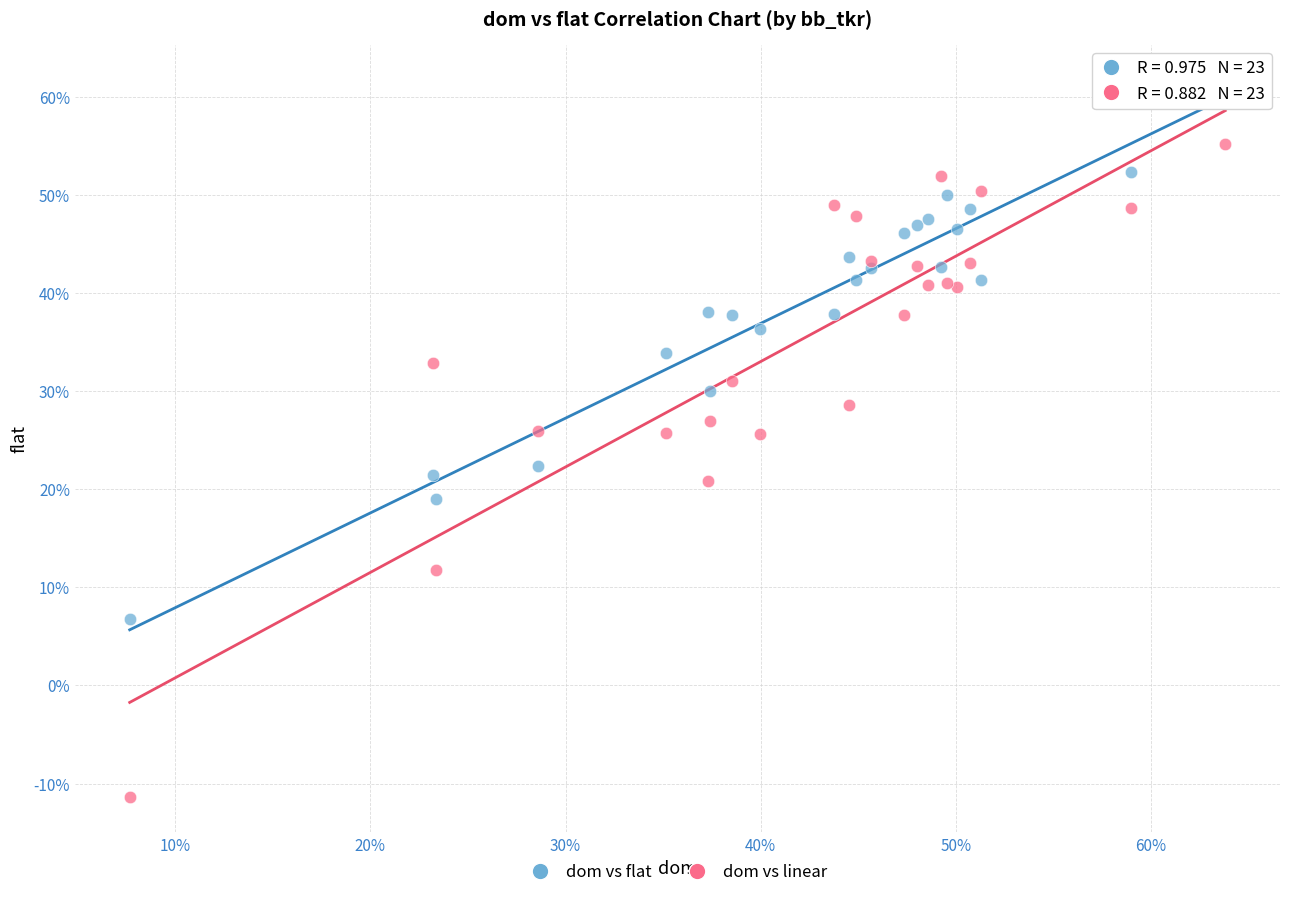

Which series contains the highest Y value?

dom vs flat